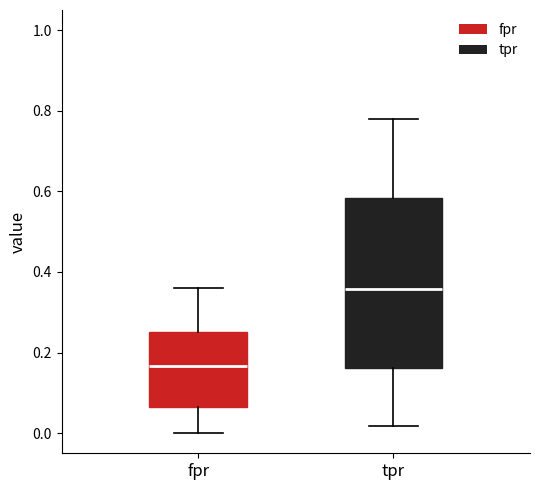

Reading left to right, transcribe this box plot: for each box, give where its median line is, the range the box spans, and where its two whiskers end, as read against the y-axis. The values are not printed on the chart, so give them approximately, as read against the axis.

fpr: median 0.16, box 0.06 to 0.26, whiskers 0.00 to 0.36
tpr: median 0.36, box 0.16 to 0.58, whiskers 0.02 to 0.78